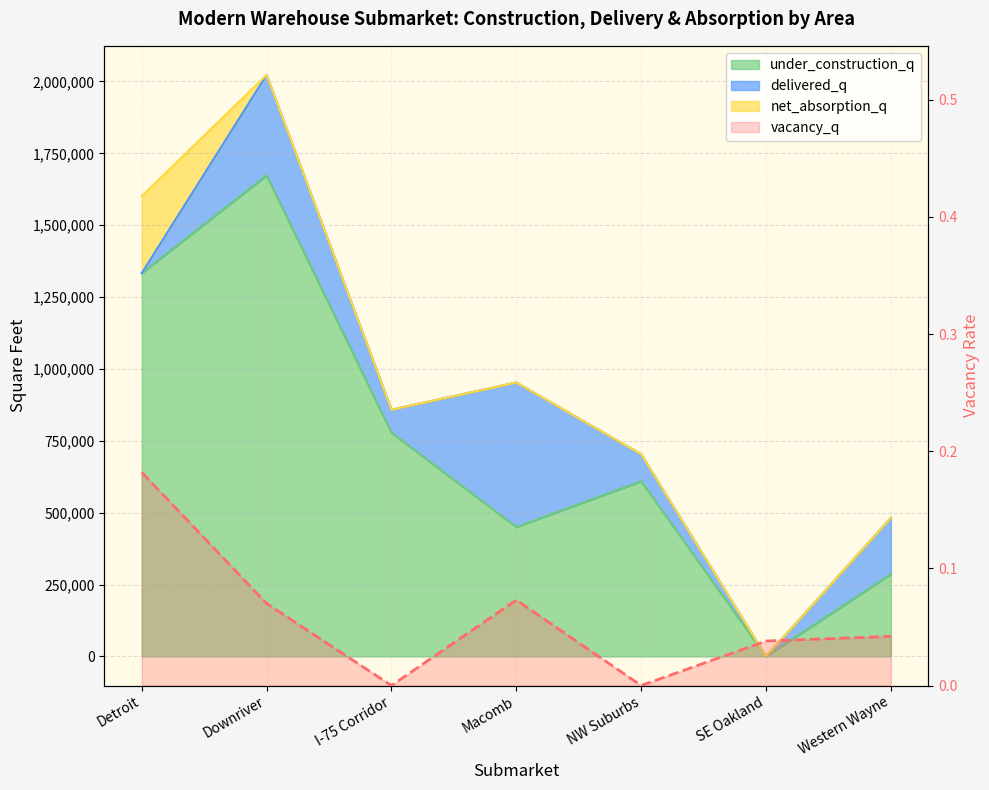

List the labels in order of value, largest first.

Detroit, Macomb, Downriver, Western Wayne, SE Oakland, I-75 Corridor, NW Suburbs